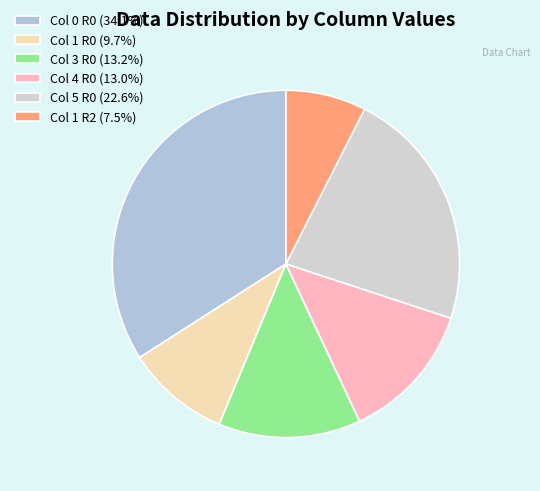

Count the number of slices in the pie.

6